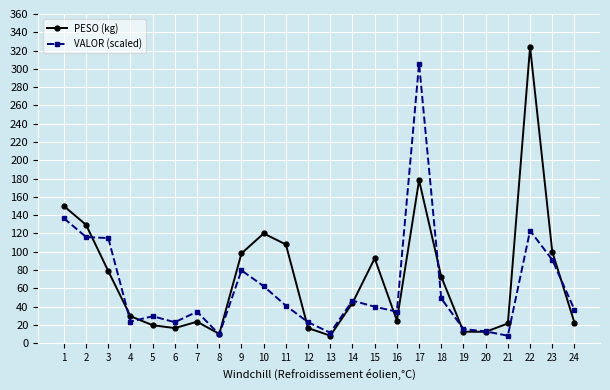

At which category is the sum across all series the highest?

17